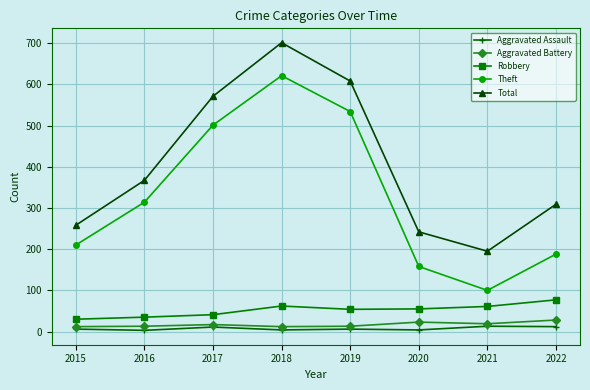

How many data points in Robbery are less than 55?

4